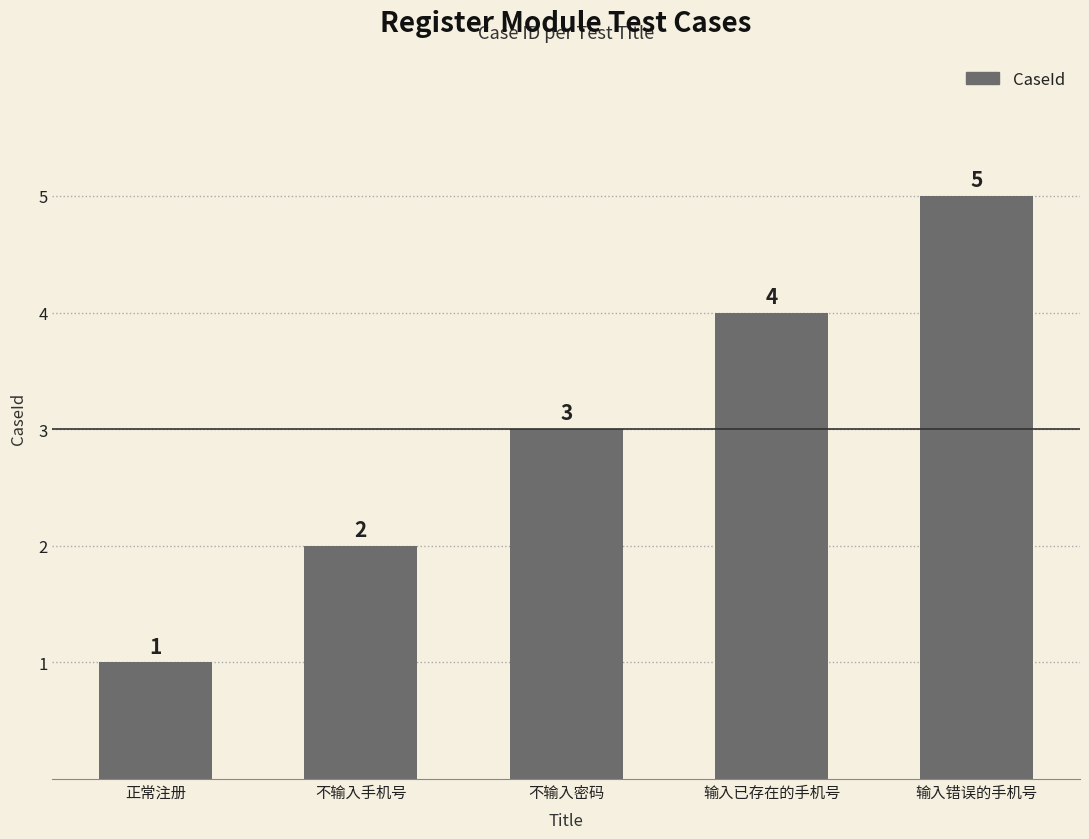

What is the minimum value shown in the chart?

1